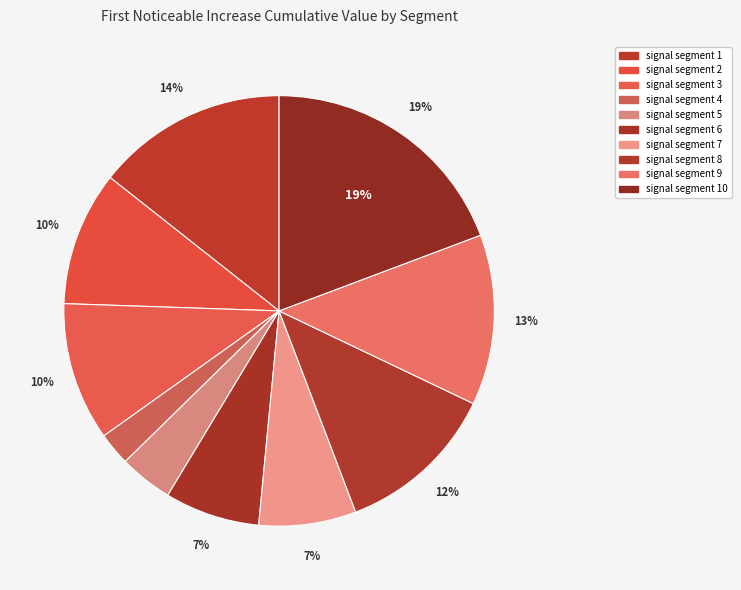

How many segments does this pie chart have?

10